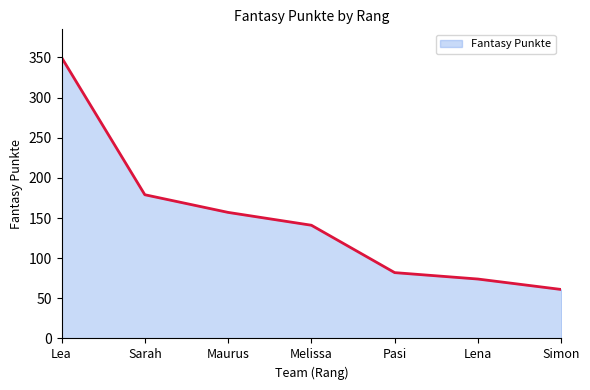

How many lines are shown in the chart?

1